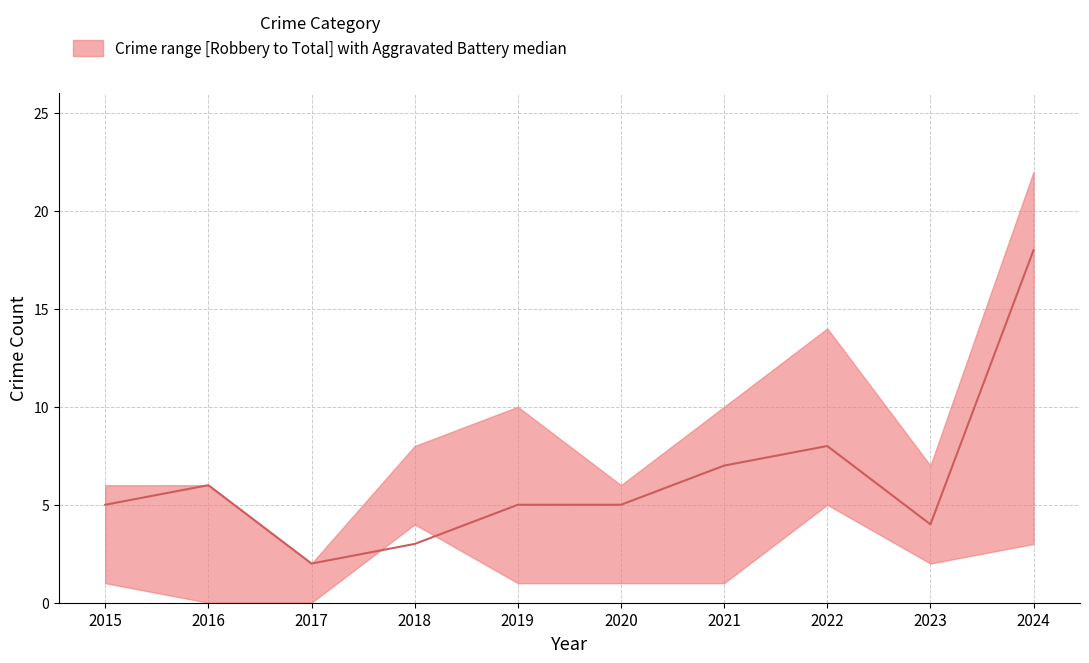

The value of upper at 2019 is 10. True or false?

True